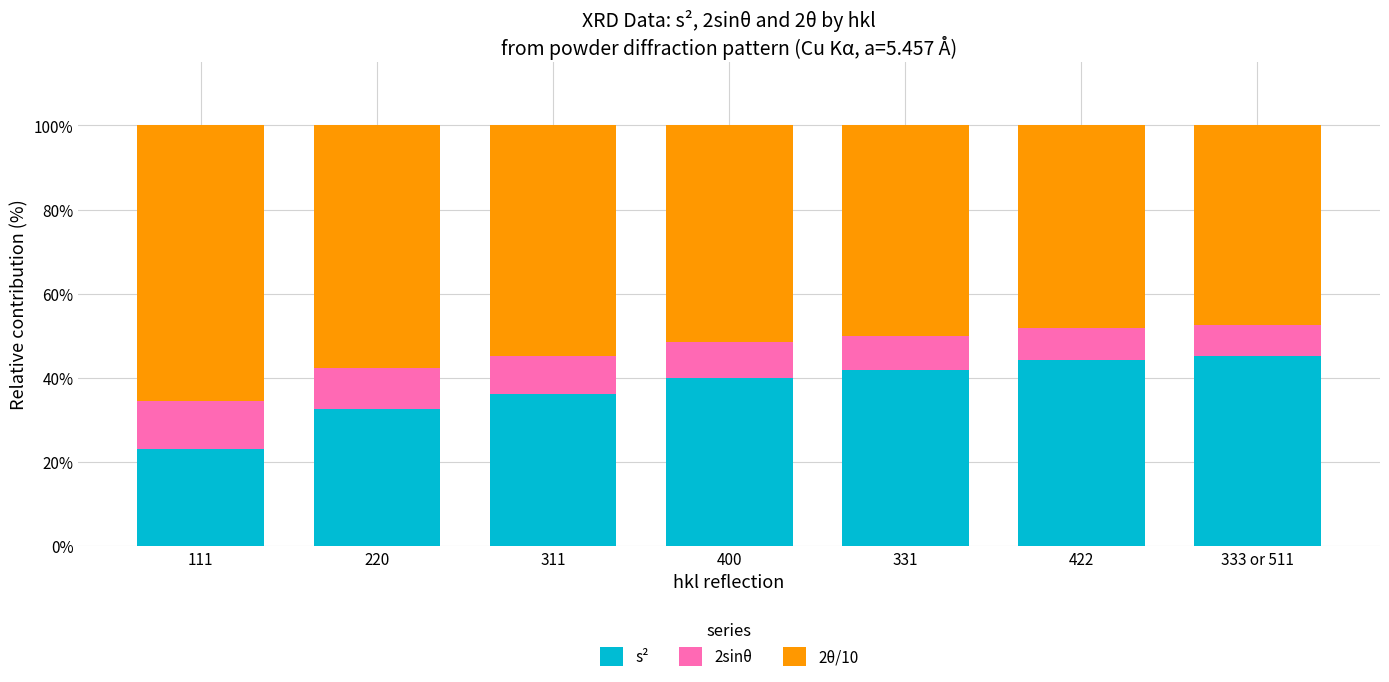

What is the maximum value for s²?

45.3